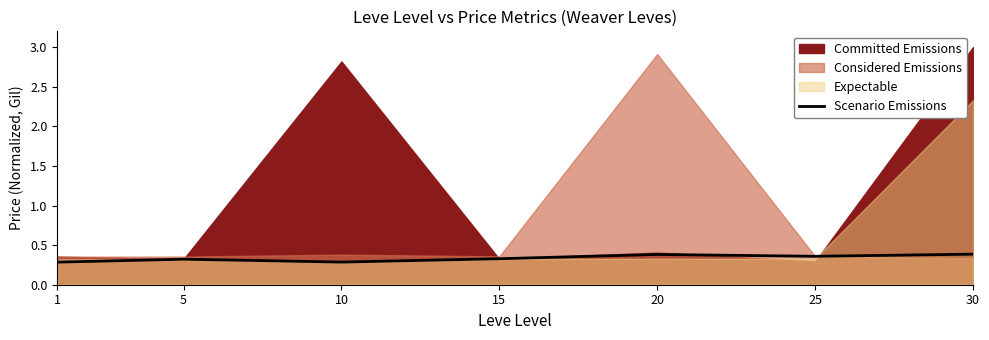

True or false: the data shows 0.5 at 25.

False